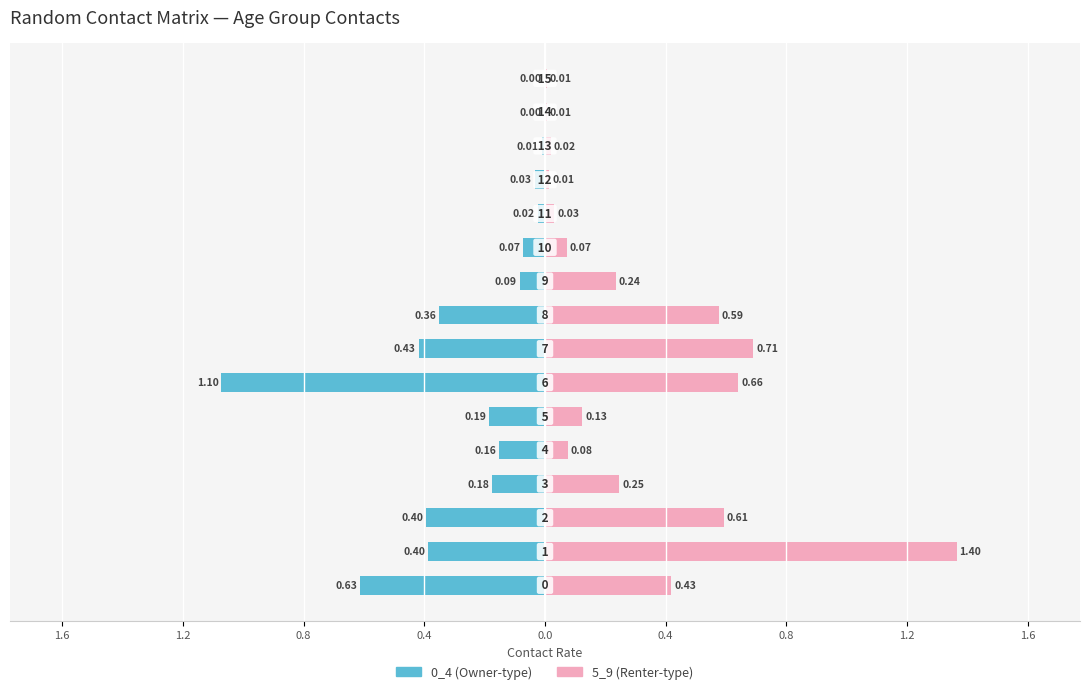

What is the sum of the 5_9 (right) values at 14 and 0.8?

0.6